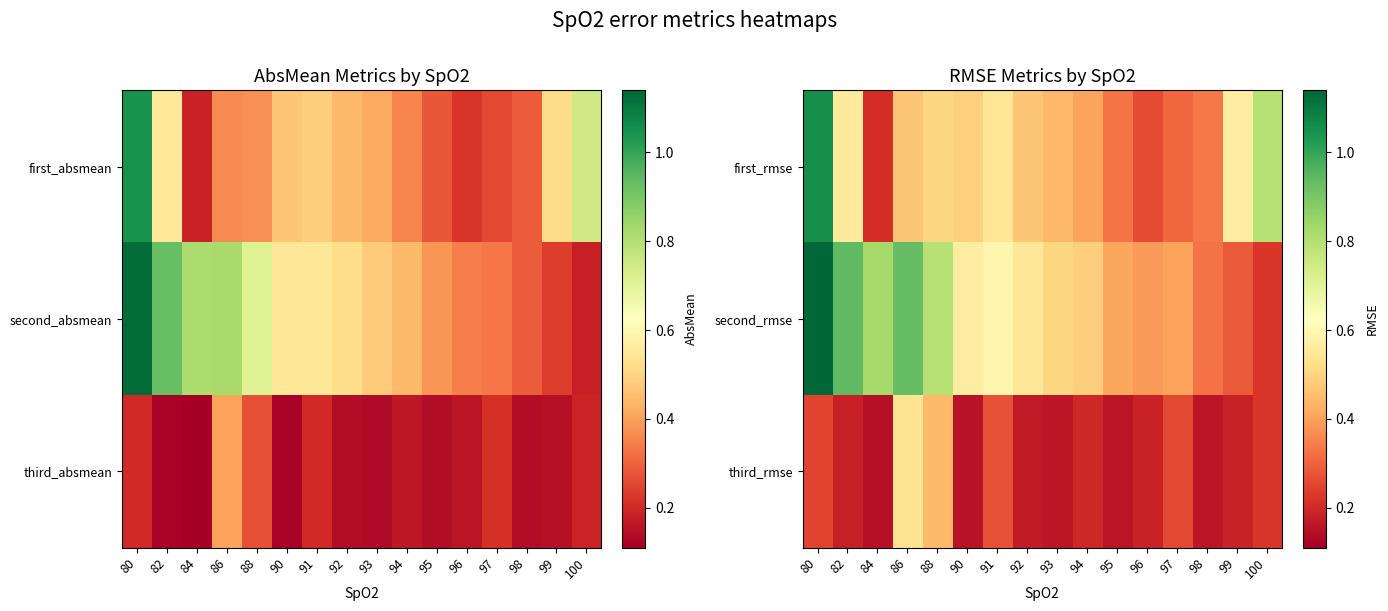

Between 84 and 90, which is larger?

90